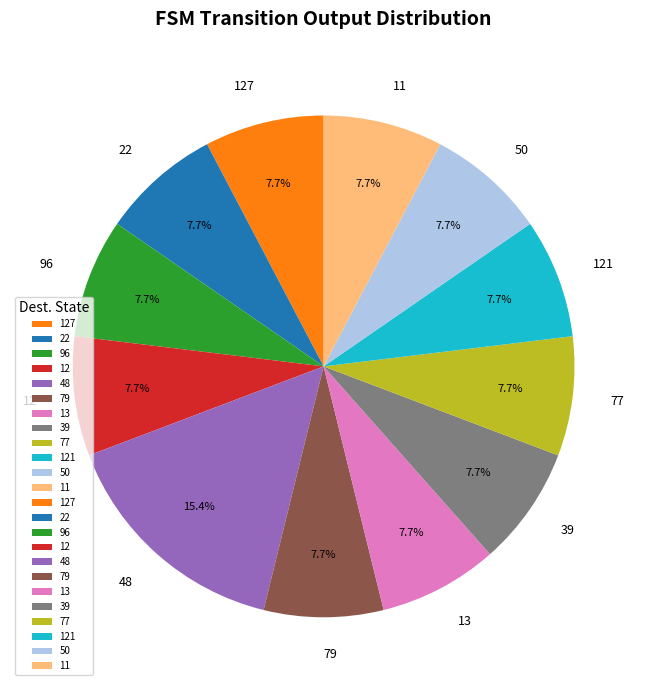

Which category has the biggest portion of the pie?

48